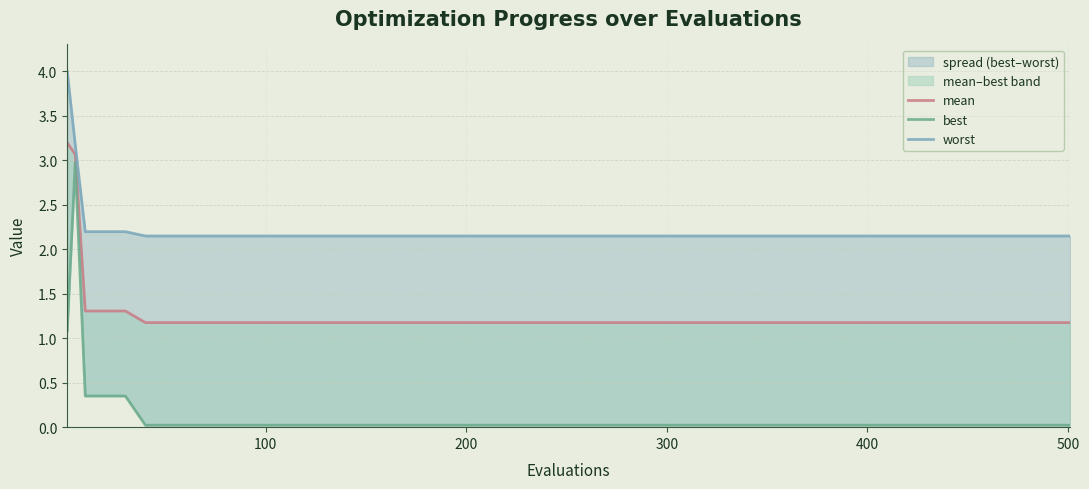

True or false: mean has more than 2 points higher than both neighbors.

False